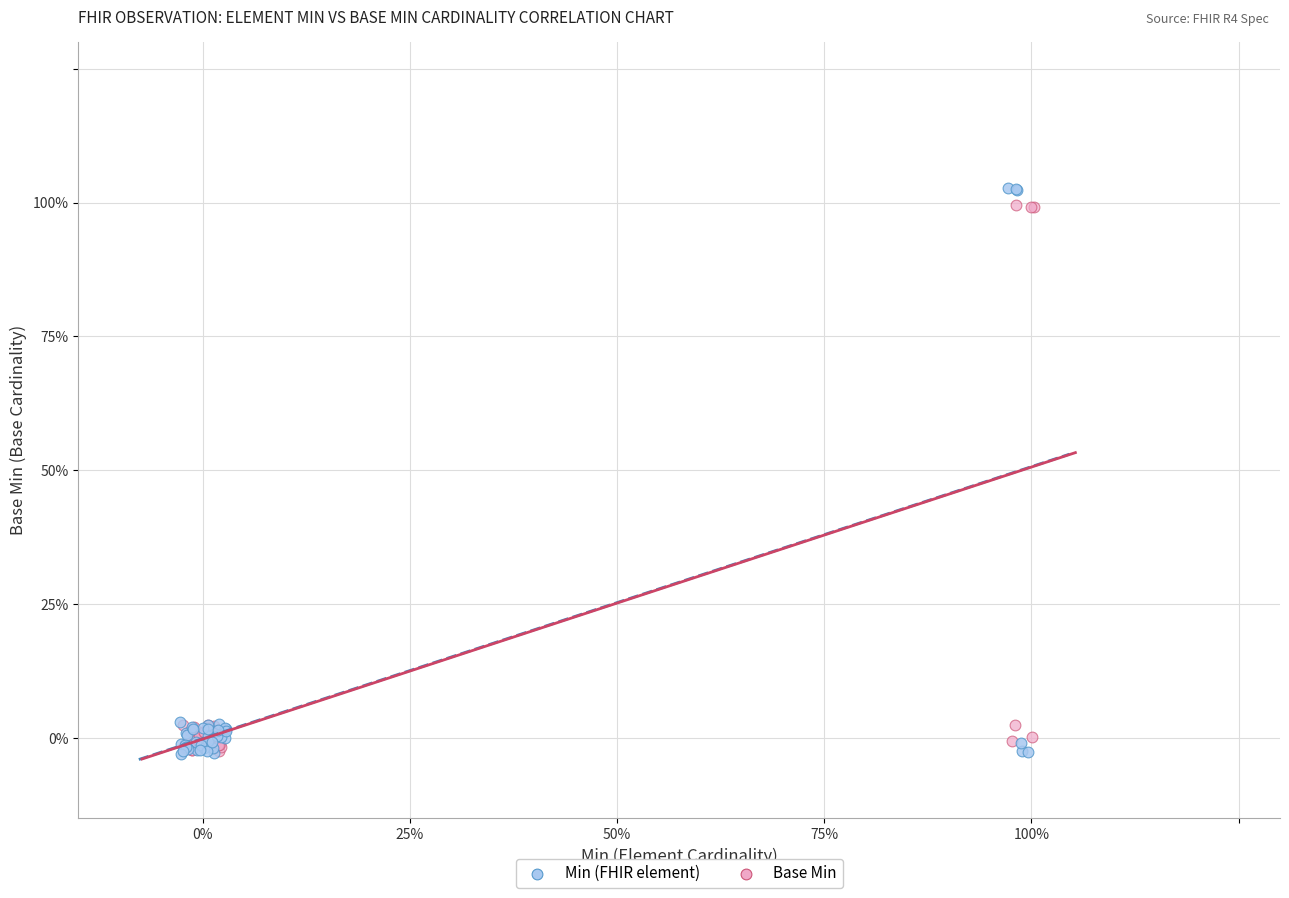

What are all the series names shown in the legend?

Min (FHIR element), Base Min